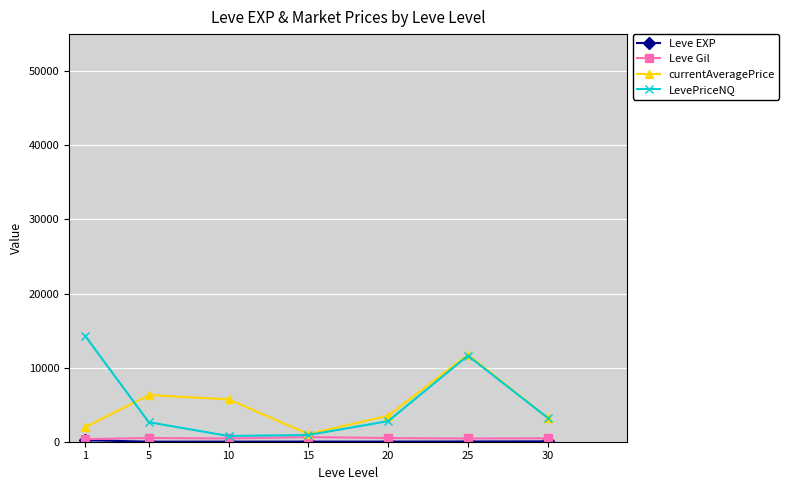

Which series changed the most between 5 and 25?

LevePriceNQ